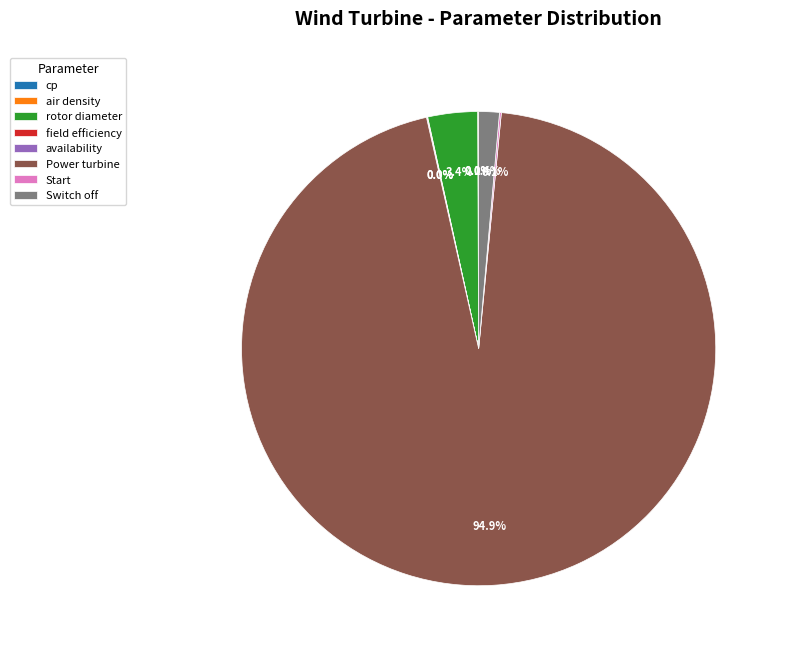

Which category has the biggest portion of the pie?

Power turbine